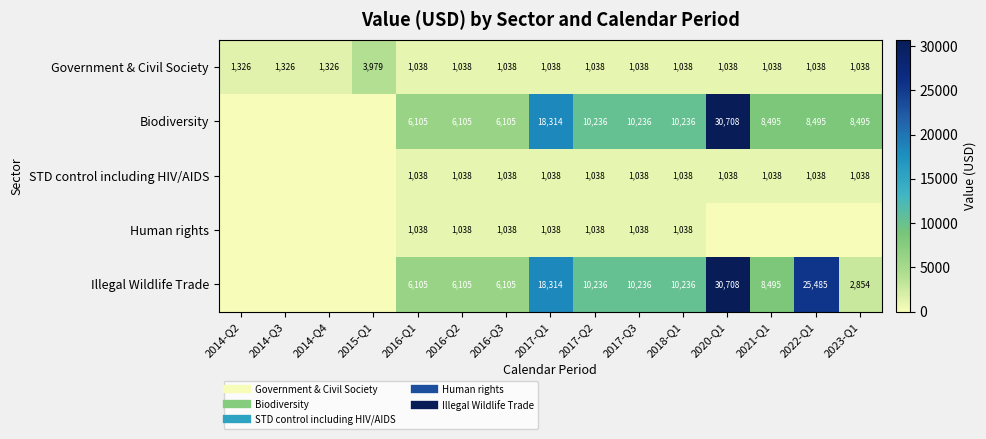

What is the average value of the Human rights series?

484.2